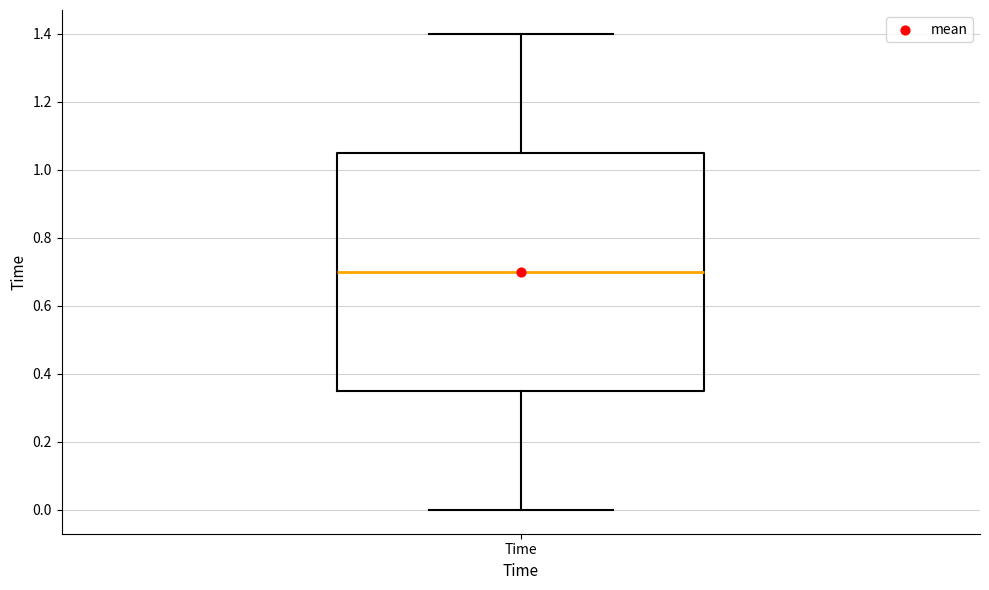

Transcribe this box plot: give where the median line is, the range the box spans, and where the two whiskers end, as read against the y-axis. The values are not printed on the chart, so give them approximately, as read against the axis.

median 0.70, box 0.36 to 1.06, whiskers 0.00 to 1.40